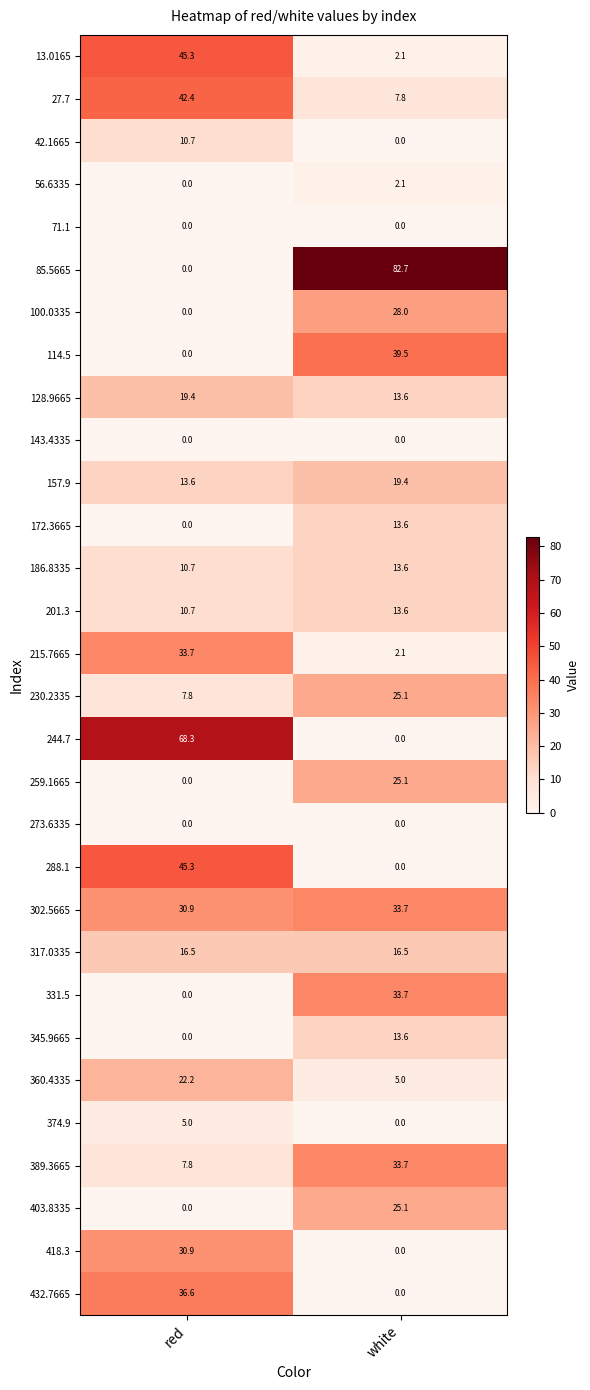

Read the 259.1665 value at white.

25.1